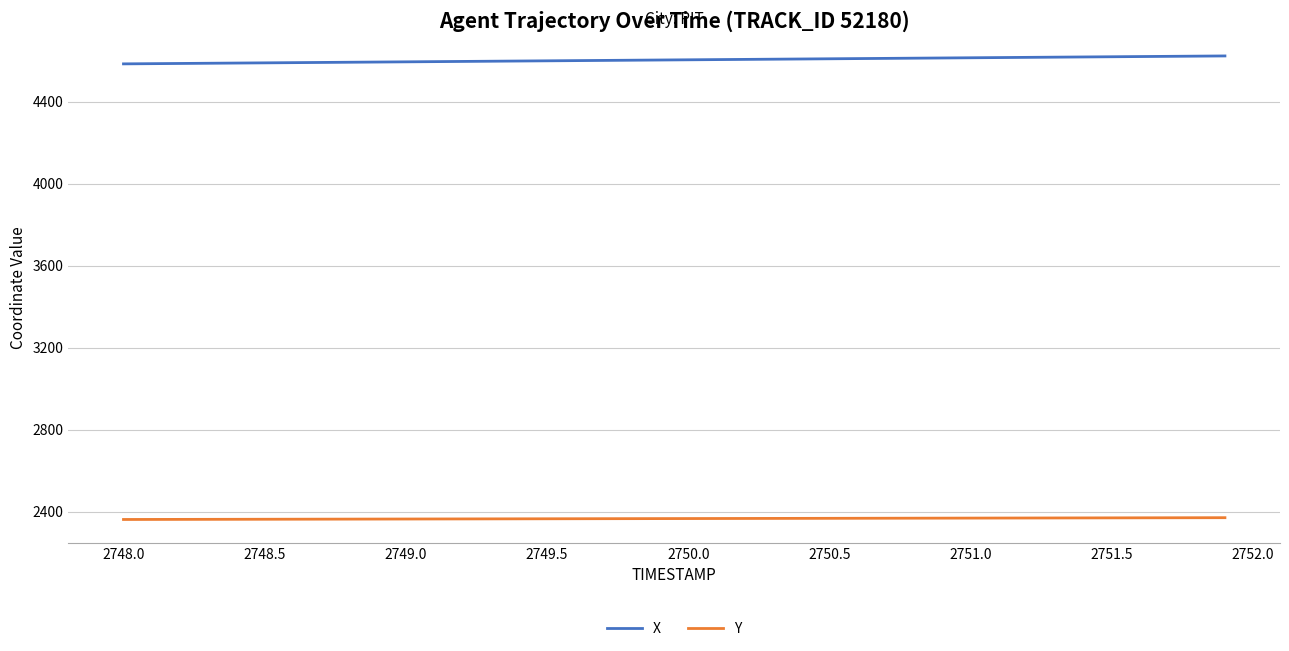

Count the number of categories in the chart.

40